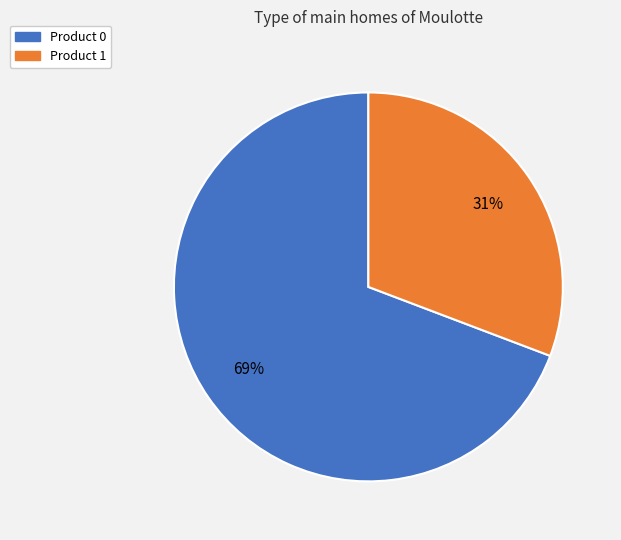

Does Product 1 account for over 50% of the chart?

No